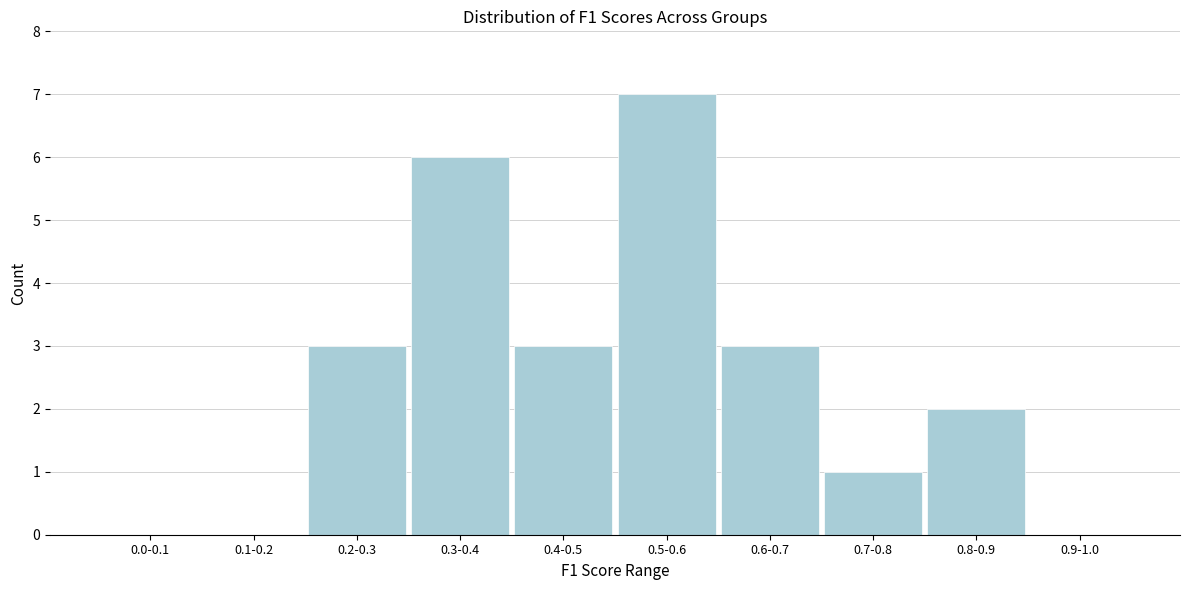

Reading left to right, what are all the values shown in this chart?

0.0-0.1=0	0.1-0.2=0	0.2-0.3=3	0.3-0.4=6	0.4-0.5=3	0.5-0.6=7	0.6-0.7=3	0.7-0.8=1	0.8-0.9=2	0.9-1.0=0